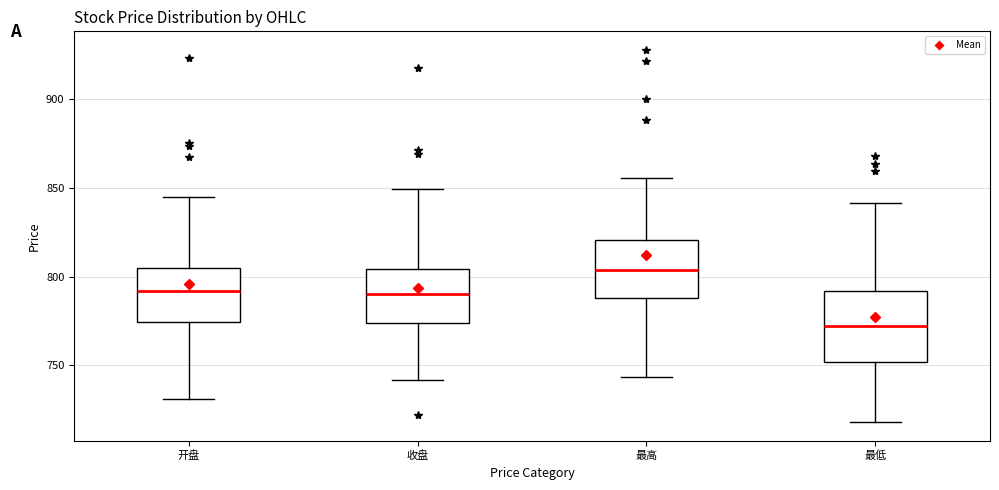

Which box has the lowest median line?

最低